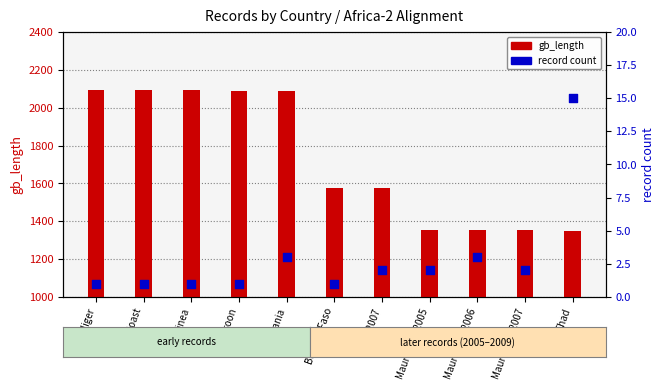

At which category is the sum across all series the highest?

Mauritania